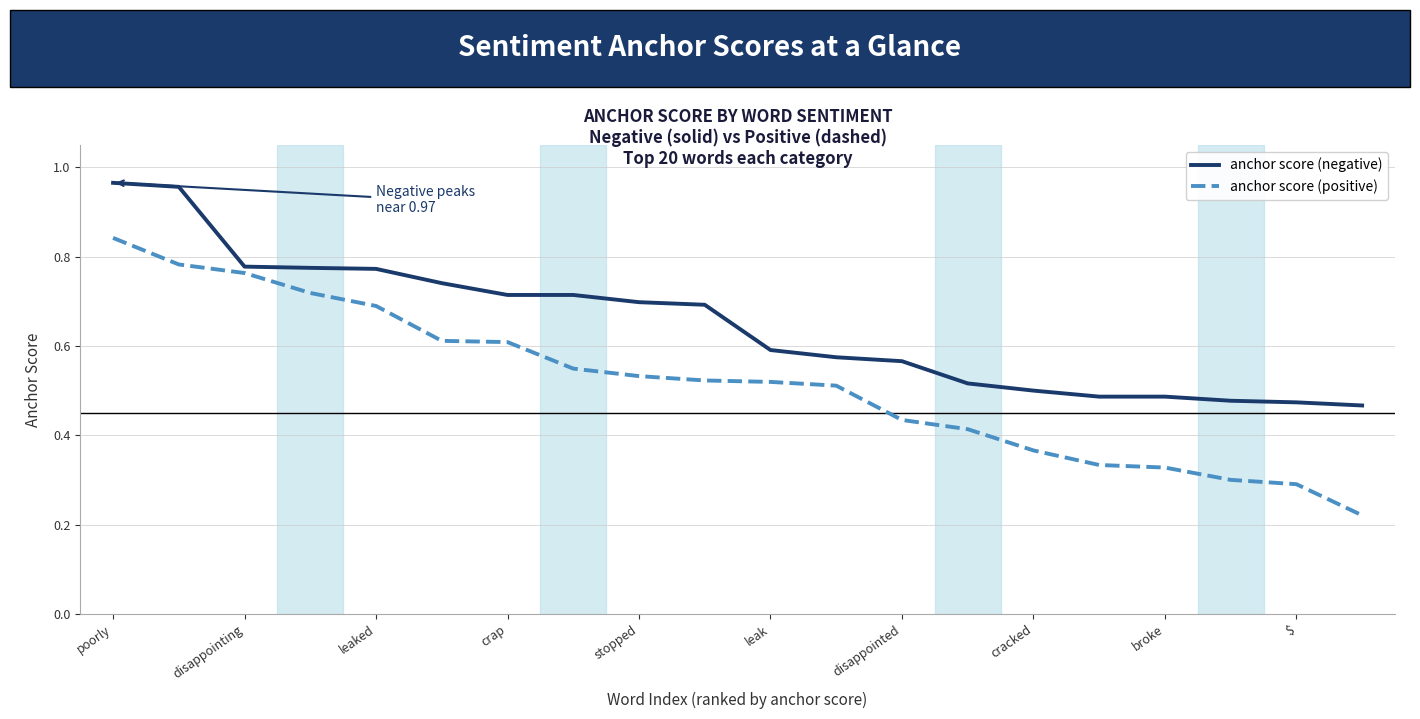

Which series has the largest range (max minus min)?

anchor score (positive)